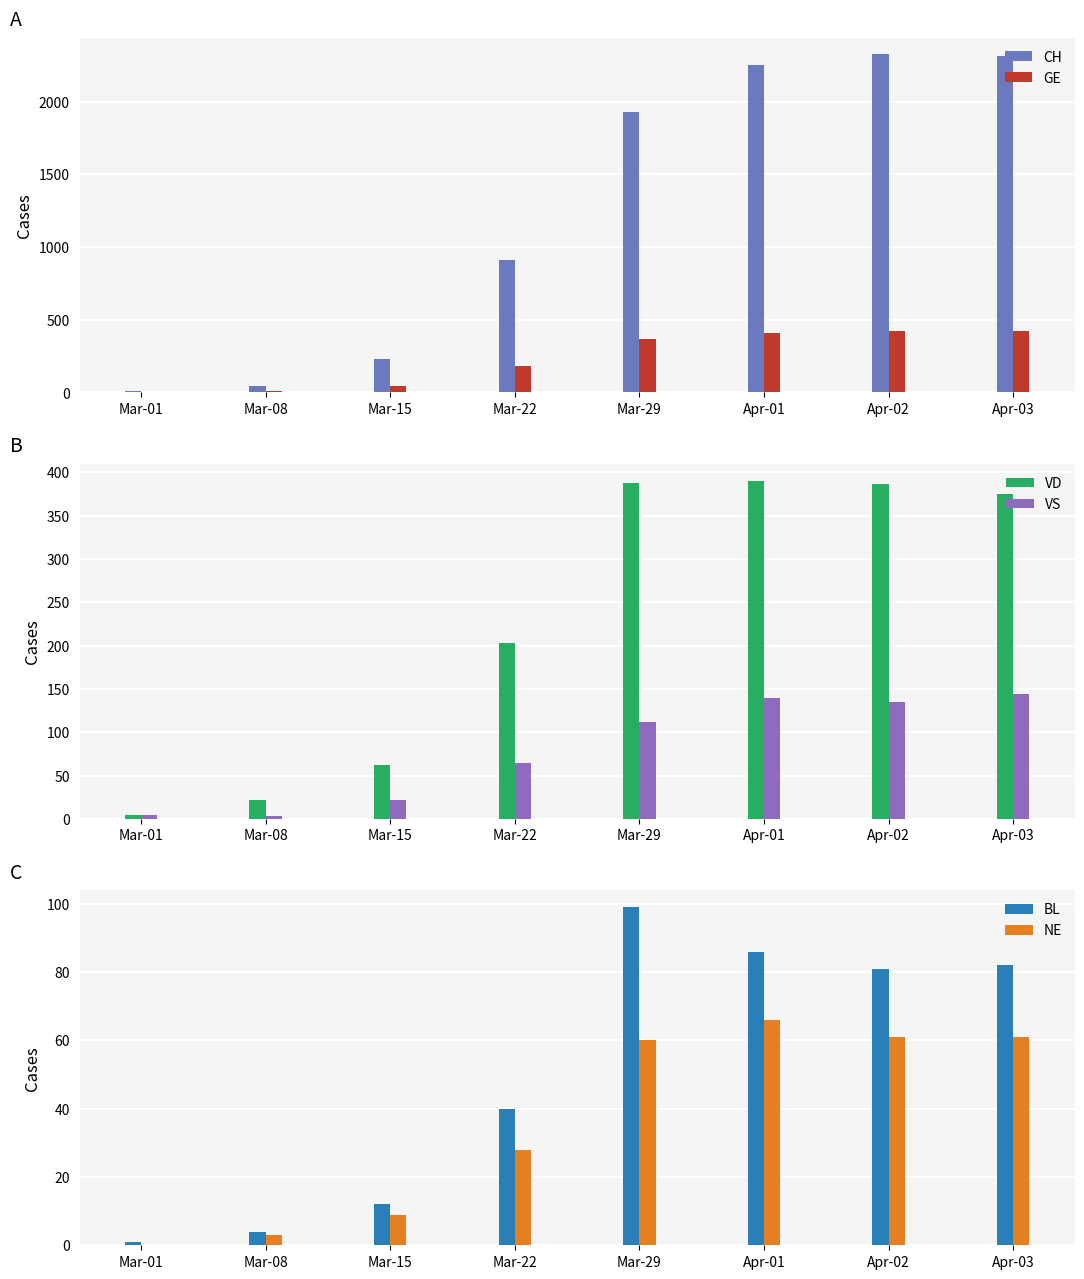

What is the label of the 3rd bar from the left?

Mar-15